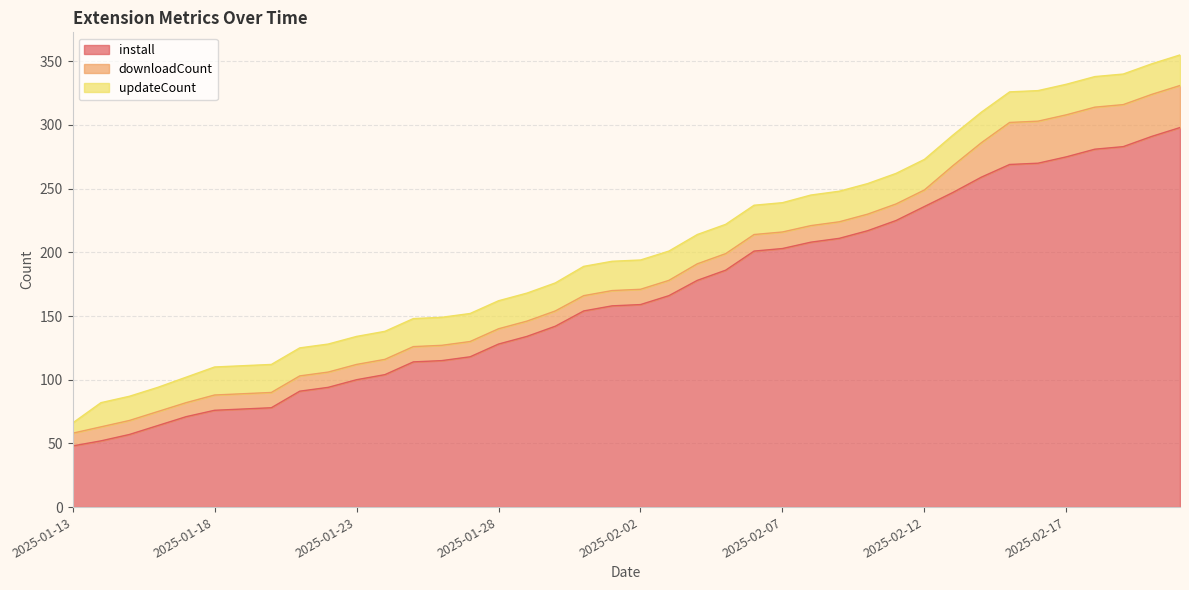

Which series has the widest spread of values?

install